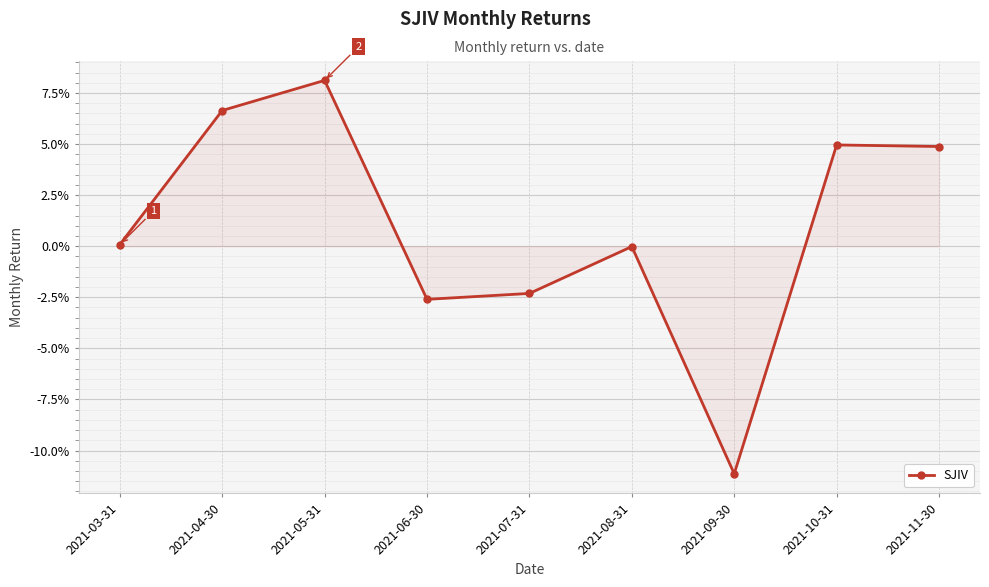

Does the chart have visible grid lines?

Yes